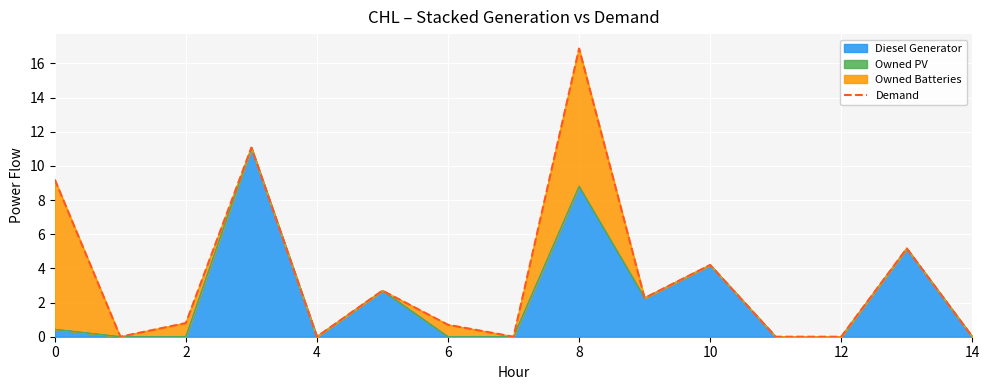

What is the maximum value for Diesel Generator?

11.1